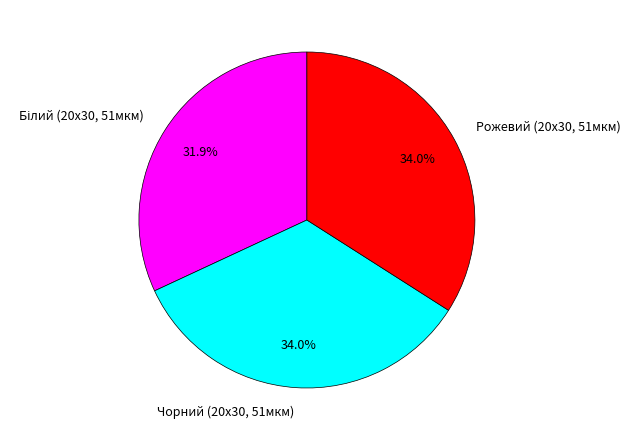

Is there a majority slice in this chart?

No